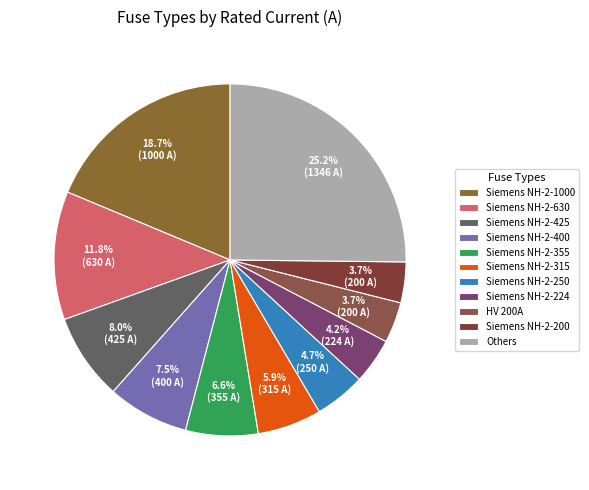

Is there a majority slice in this chart?

No